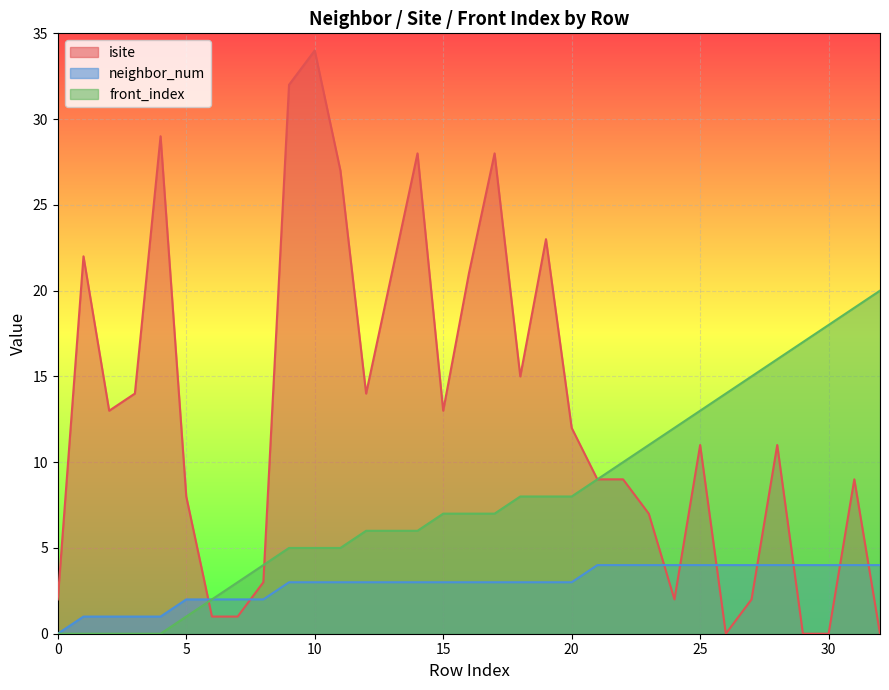

Which category has the highest value in the front_index series?

32